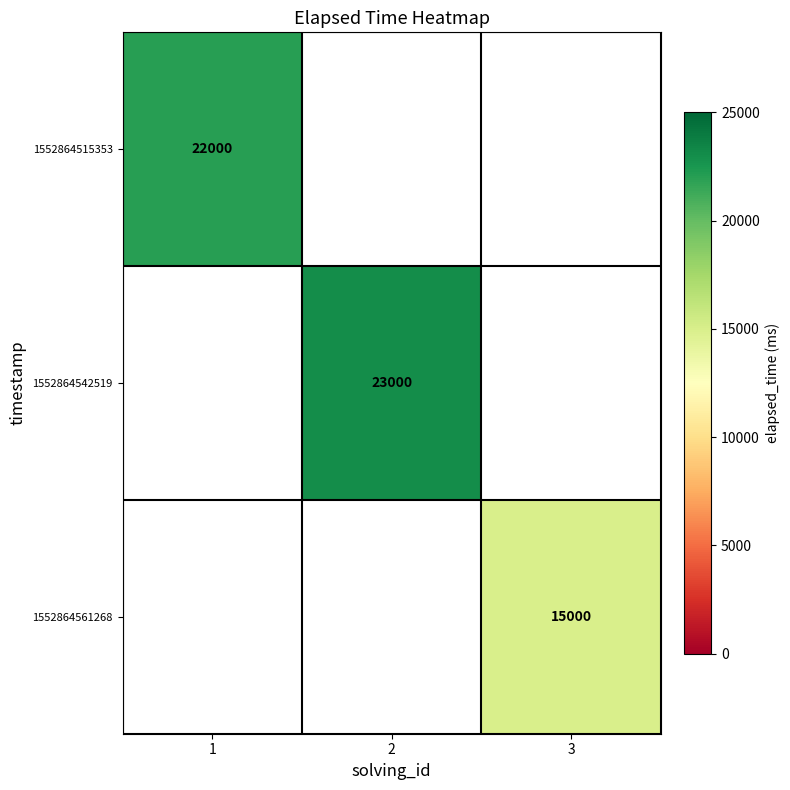

Is it true that 1552864515353 equals 22000 at 1?

True